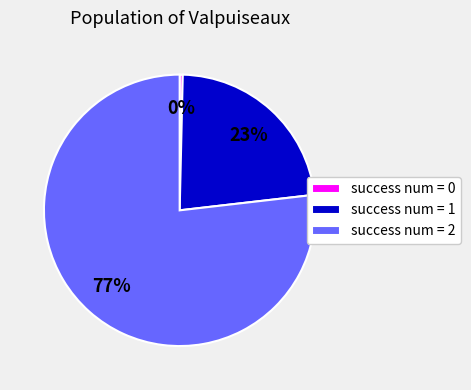

Rank the categories by value from highest to lowest.

success num = 2, success num = 1, success num = 0